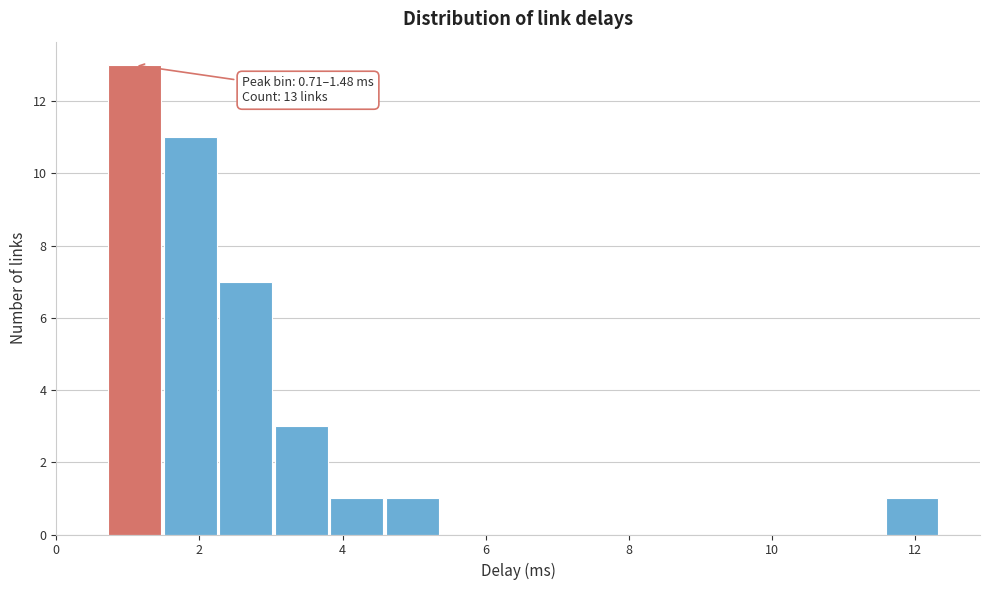

Around what value on the x-axis is the tallest bar? Give the approximate position of its centre, as read against the axis.

1.0